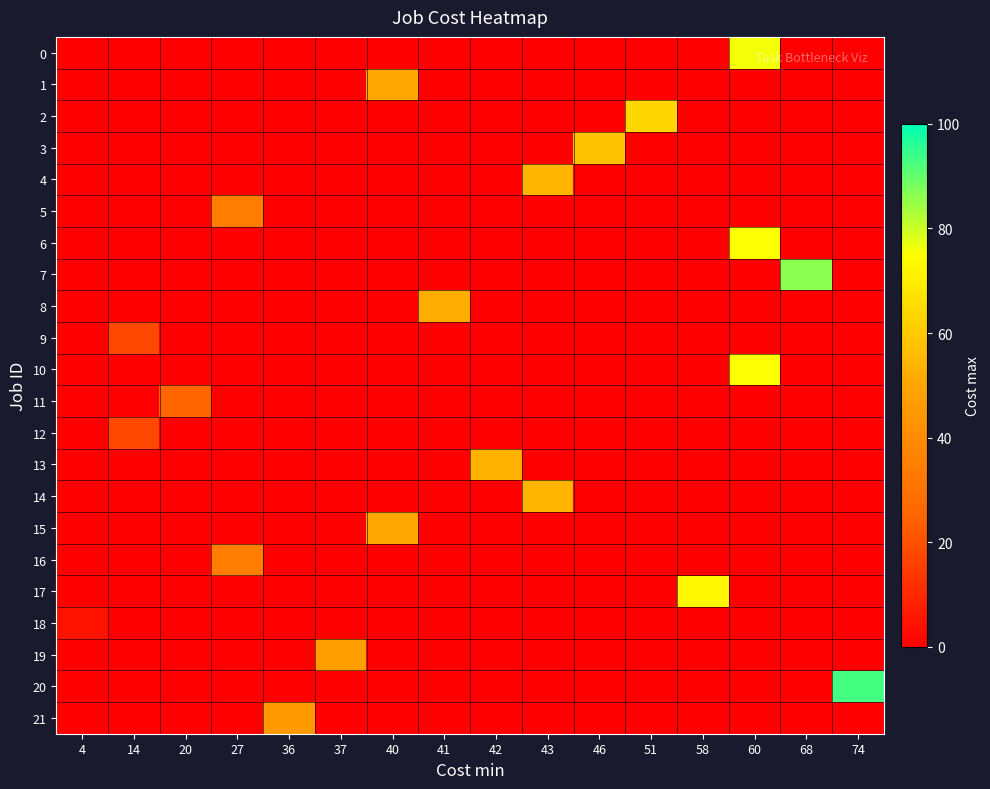

At which category is the sum across all series the highest?

60